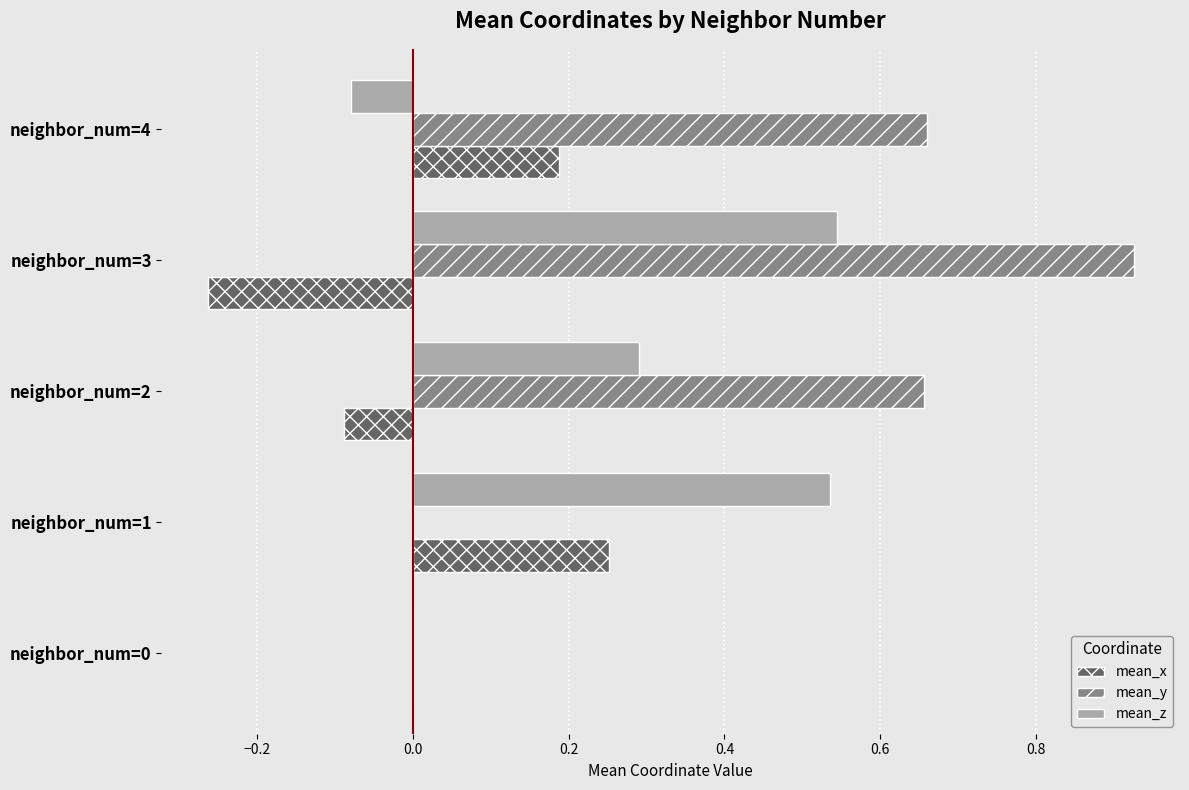

At which category does the chart reach its peak across all series?

neighbor_num=3